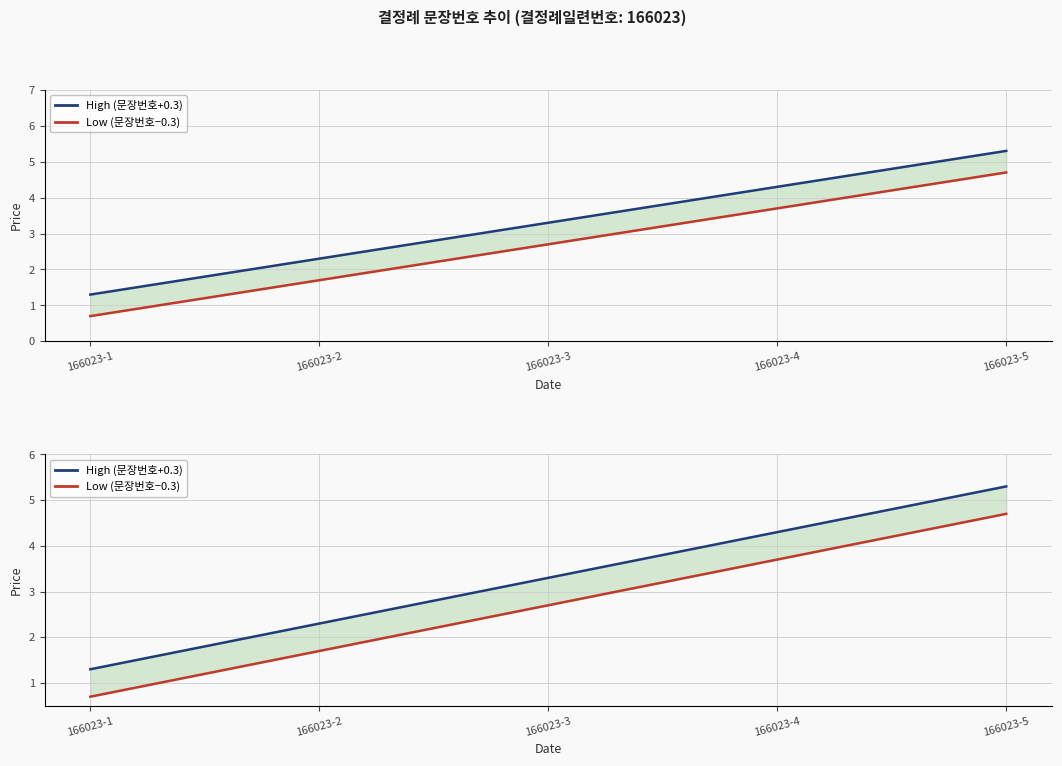

What is the total value across all series at 166023-5?

10.0